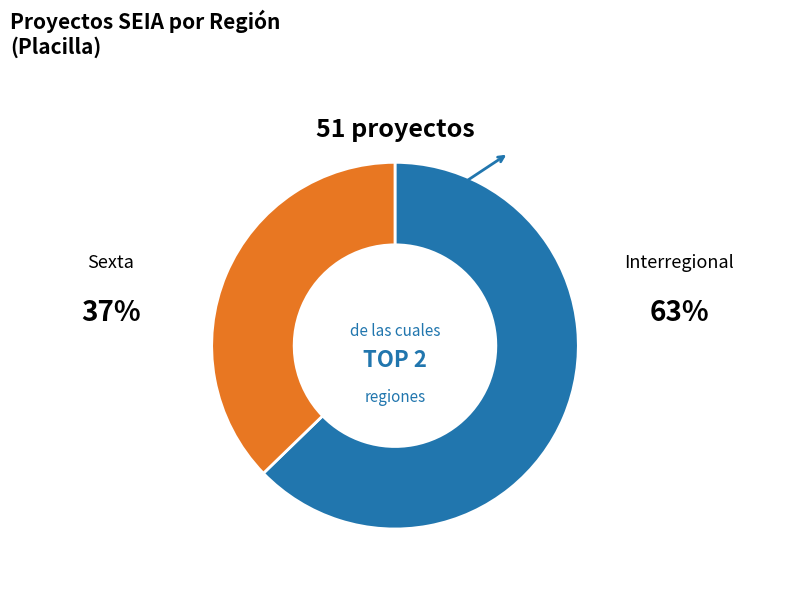

Is there any slice that represents more than half of the pie?

Yes